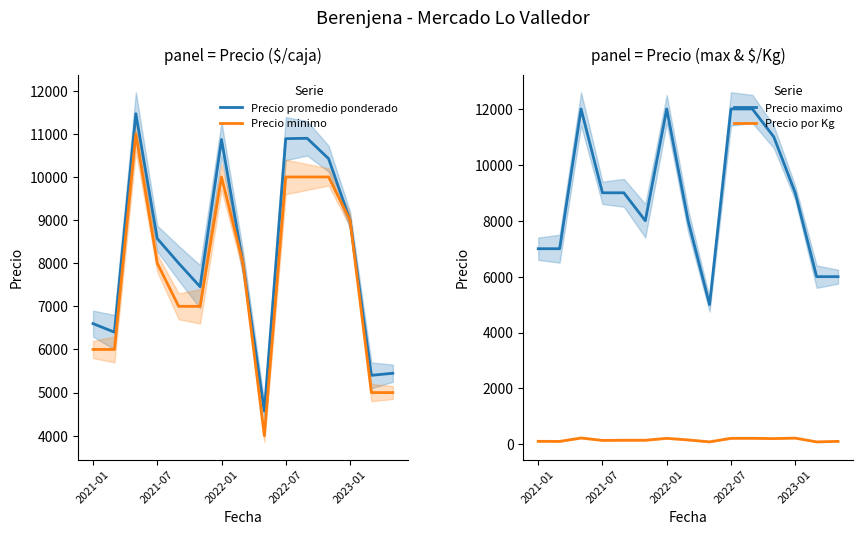

True or false: Precio promedio ponderado and Precio minimo cross at least once.

False